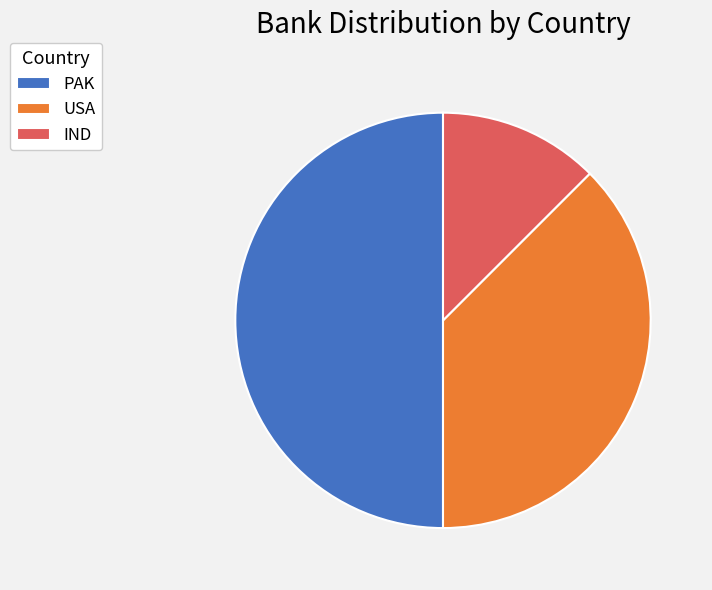

Count the number of slices in the pie.

3